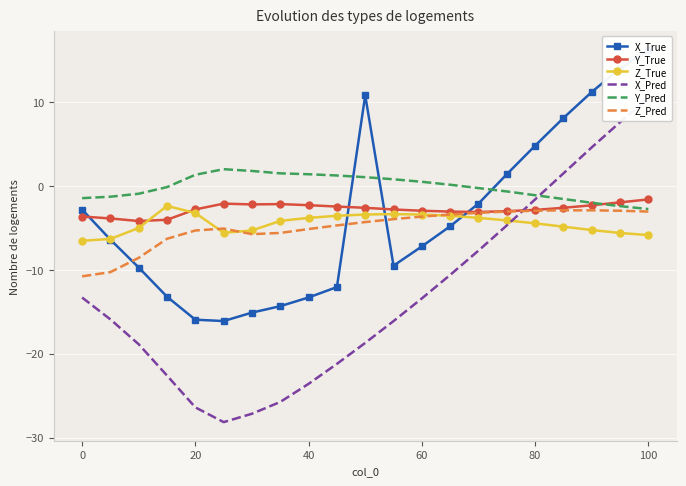

What is the difference between the maximum and minimum values in the Z_Pred series?

7.9